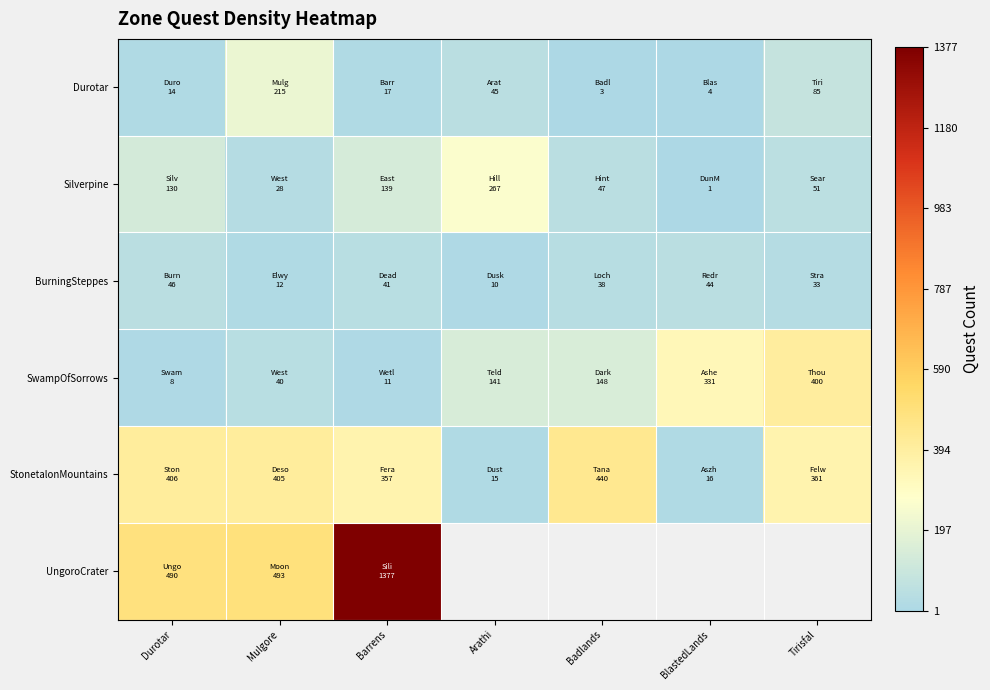

Between Arathi and Tirisfal, which is larger?

Tirisfal